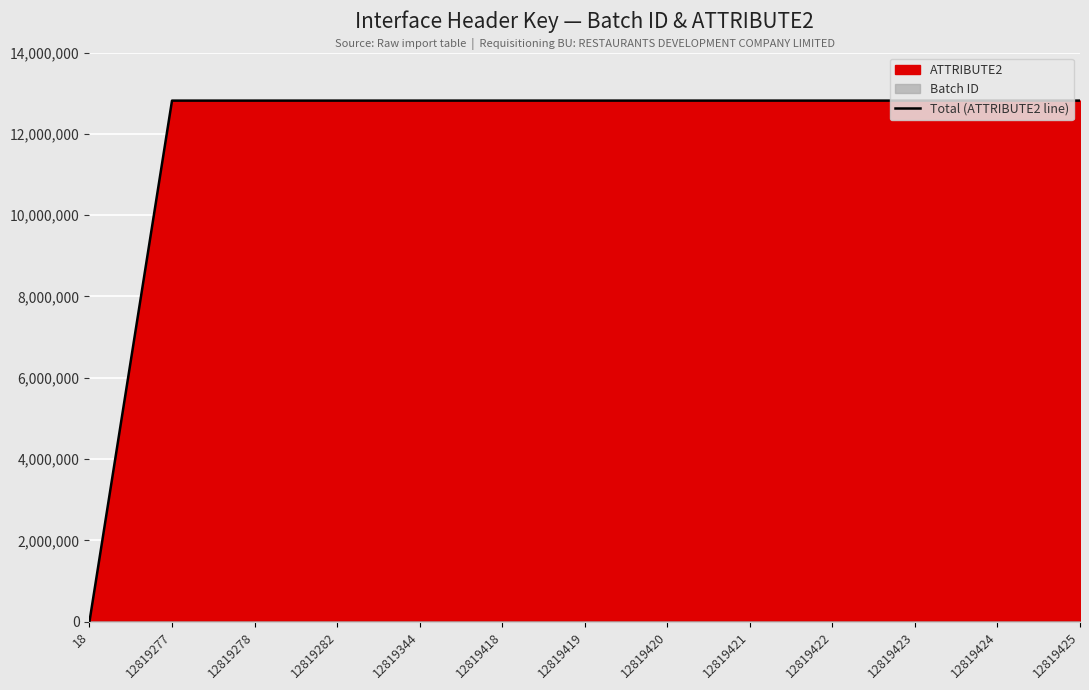

What is the difference between the maximum and minimum values?

12819425